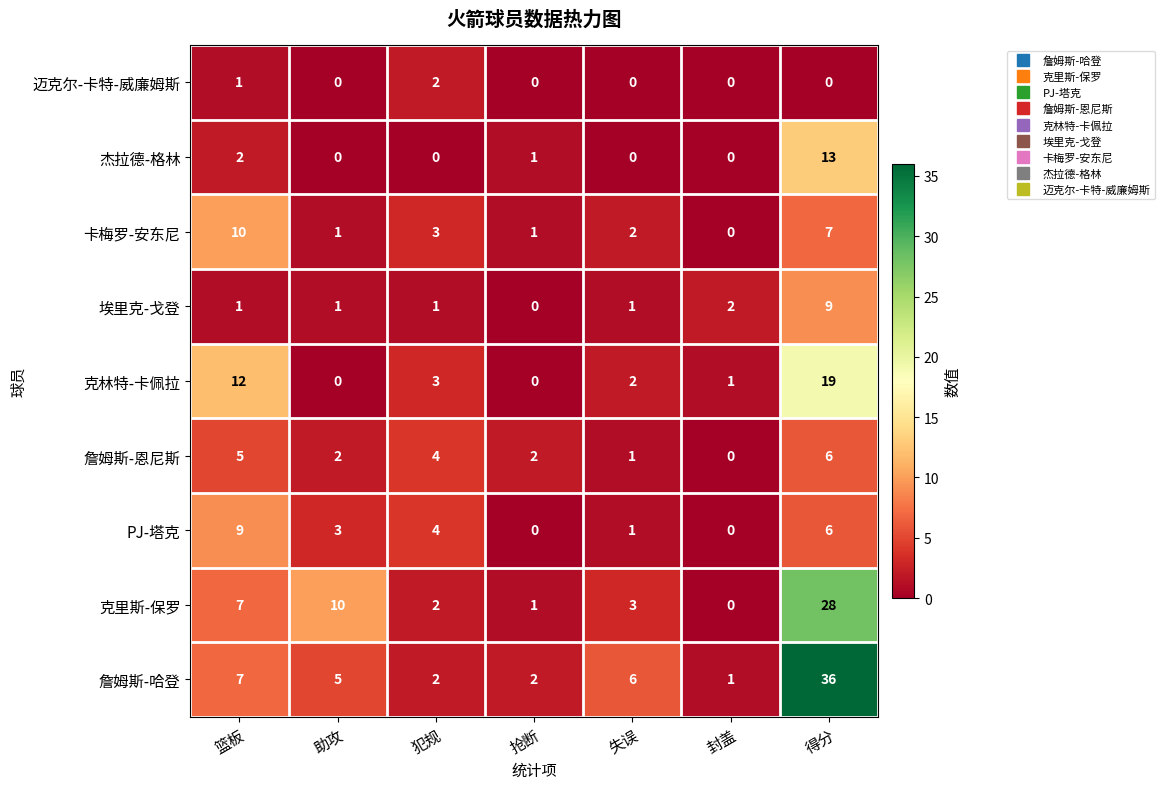

At which category is the sum across all series the highest?

得分